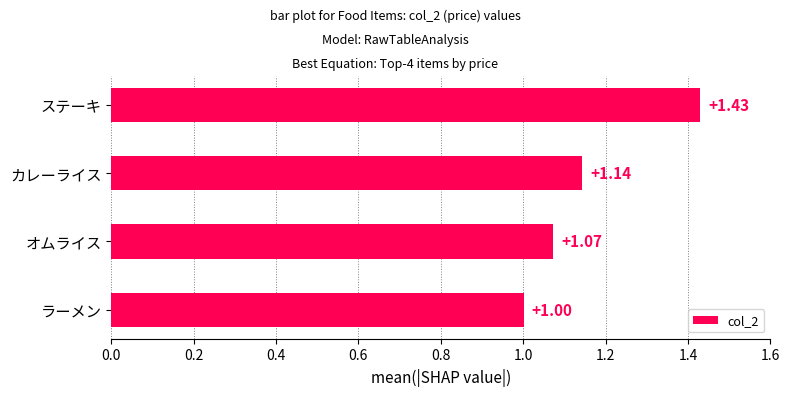

Rank the categories by value from lowest to highest.

ラーメン, オムライス, カレーライス, ステーキ